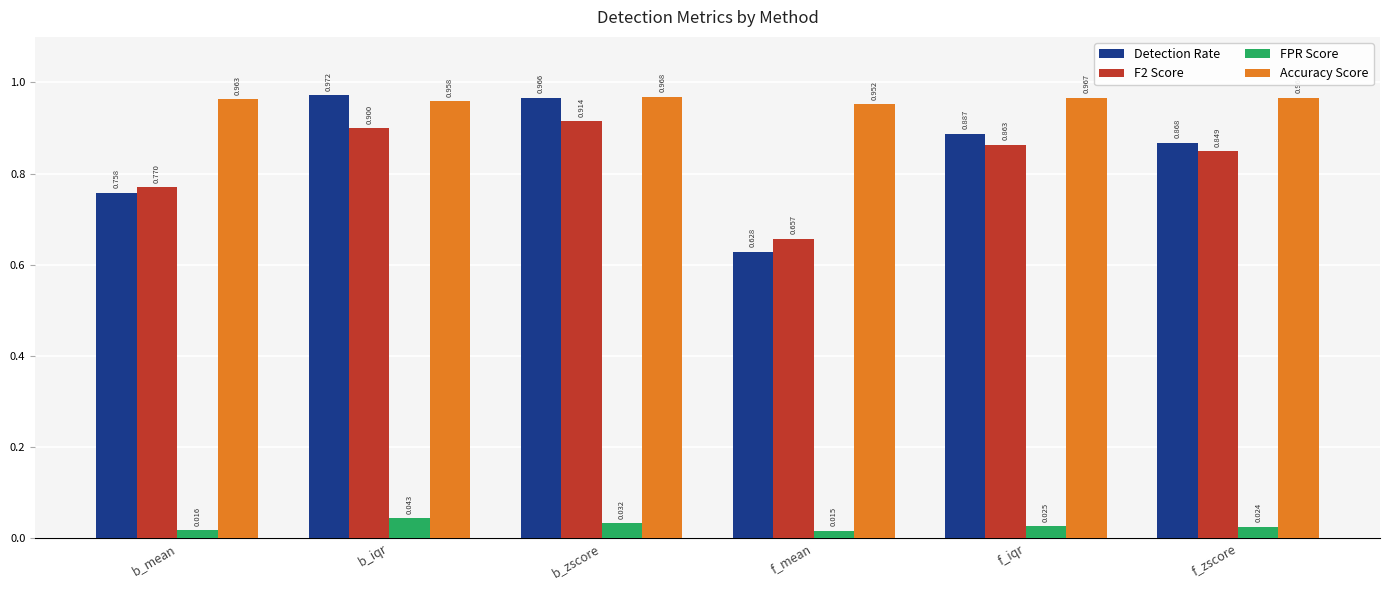

Which series changed the most between f_iqr and f_zscore?

Detection Rate